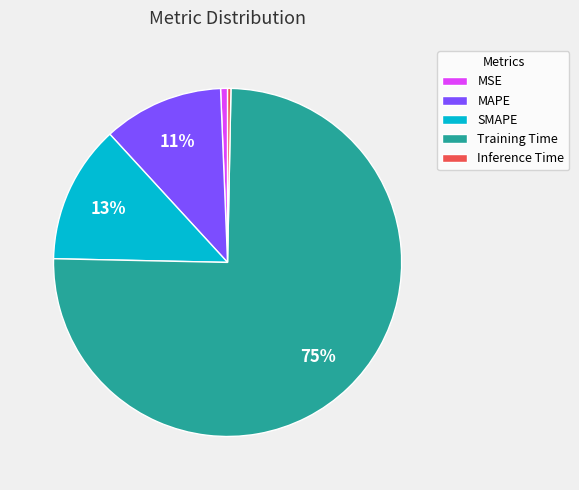

Which category accounts for the majority?

Training Time